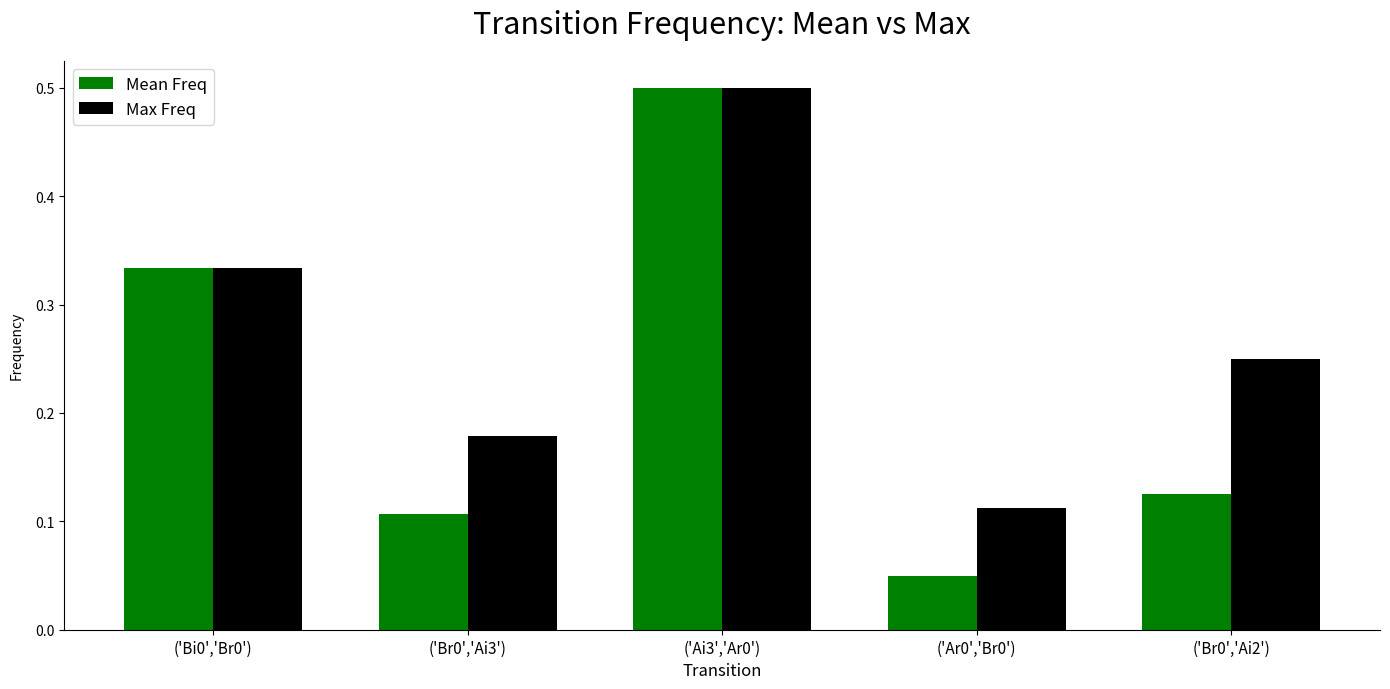

What is the label of the 3rd bar from the left?

('Ai3','Ar0')